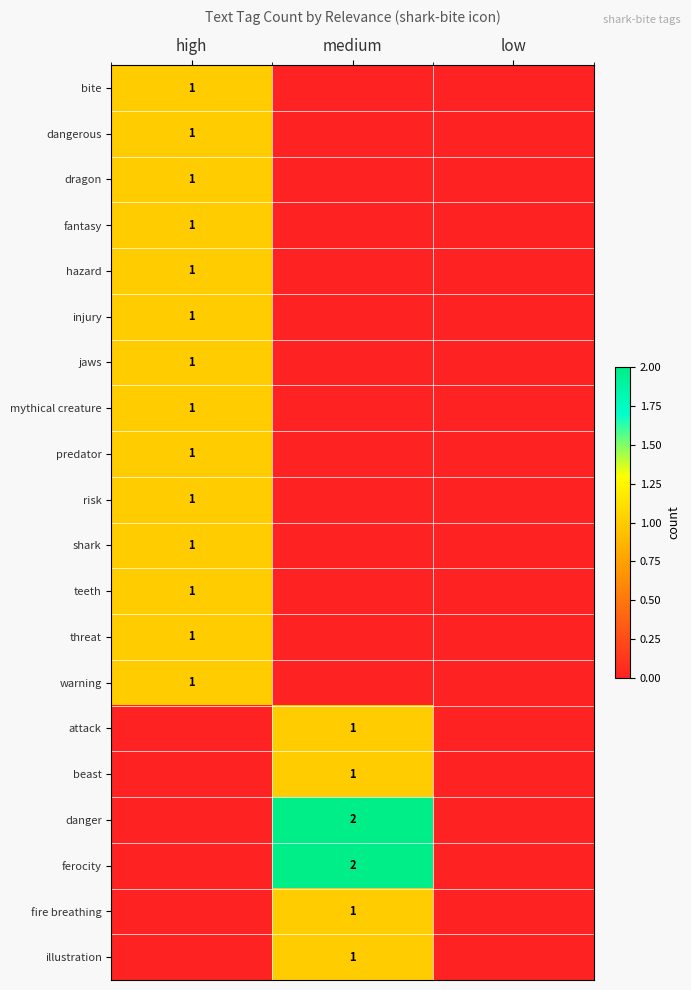

Rank the series at high from highest to lowest value.

bite, dangerous, dragon, fantasy, hazard, injury, jaws, mythical creature, predator, risk, shark, teeth, threat, warning, attack, beast, danger, ferocity, fire breathing, illustration